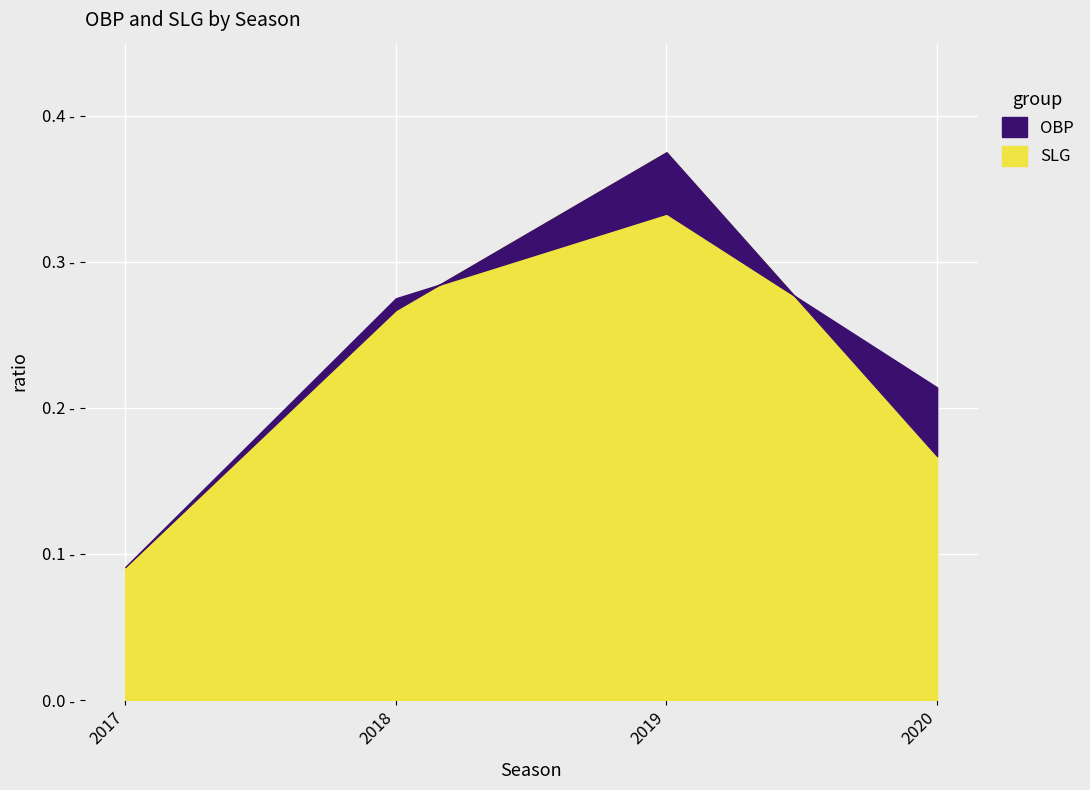

The SLG series shows 0.4 at 2018. True or false?

False